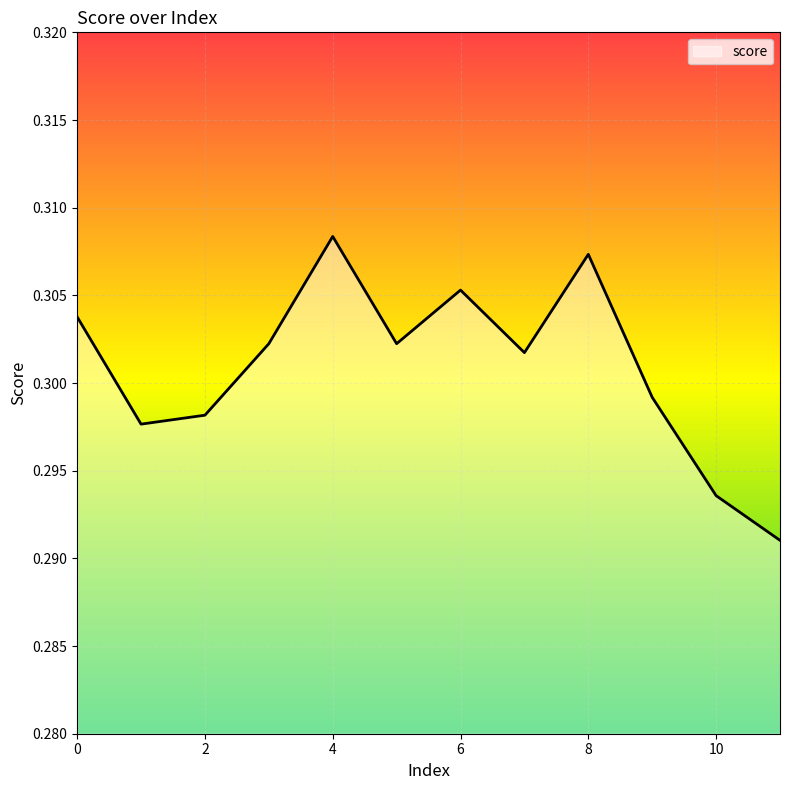

How many points are higher than both their immediate neighbors (excluding endpoints)?

3